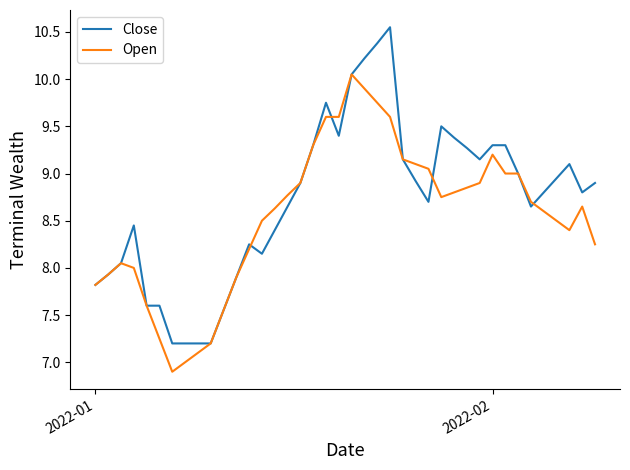

What is the lowest value of the Open series?

6.9